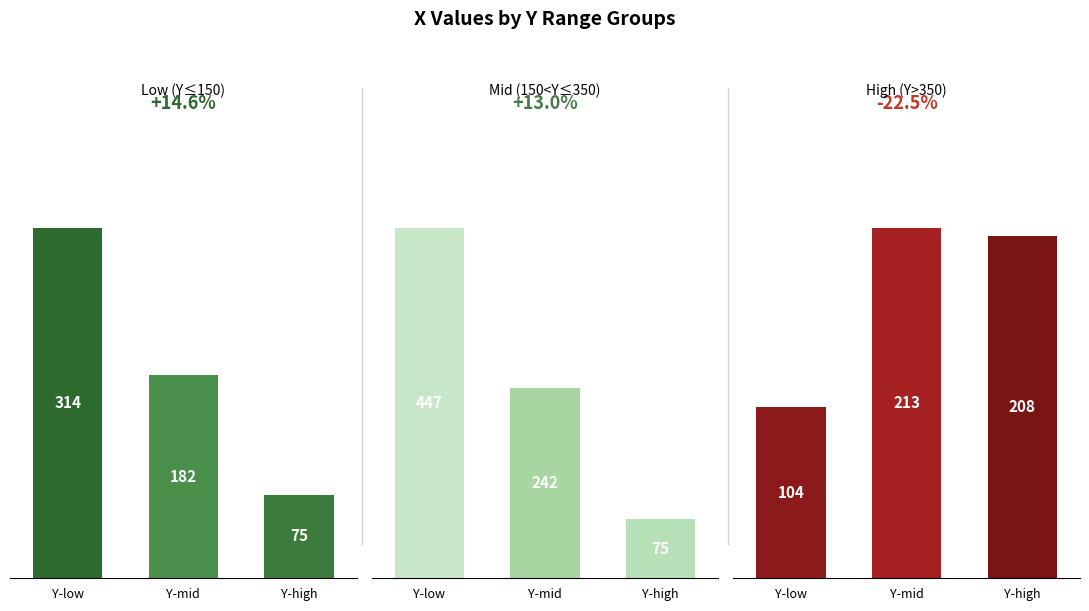

What is the total value across all series at Y-high?

358